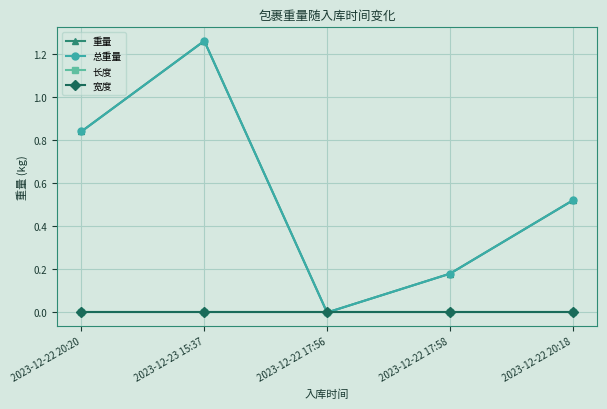

Does the chart have visible grid lines?

Yes